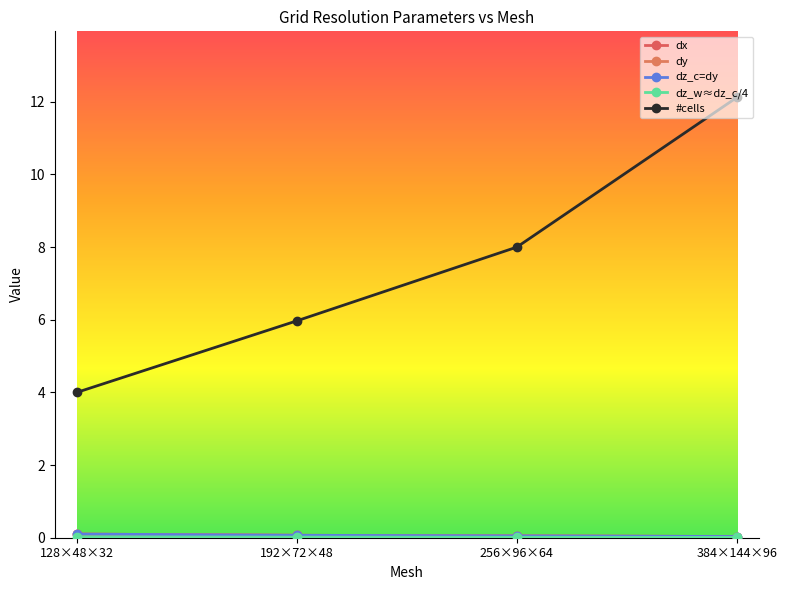

True or false: #cells and dx cross at least once.

False